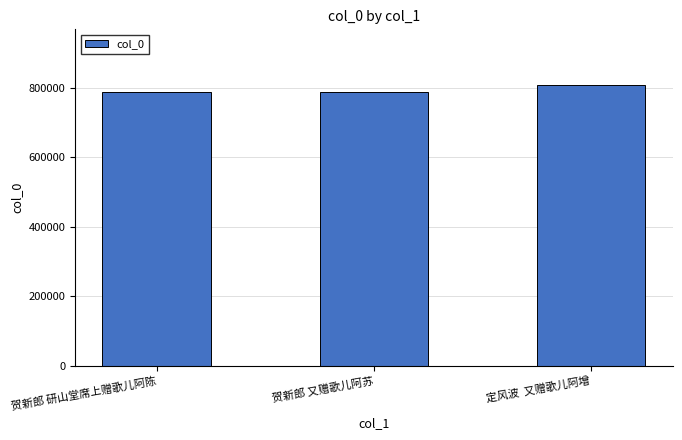

Which category has the highest value across all series?

定风波  又赠歌儿阿增